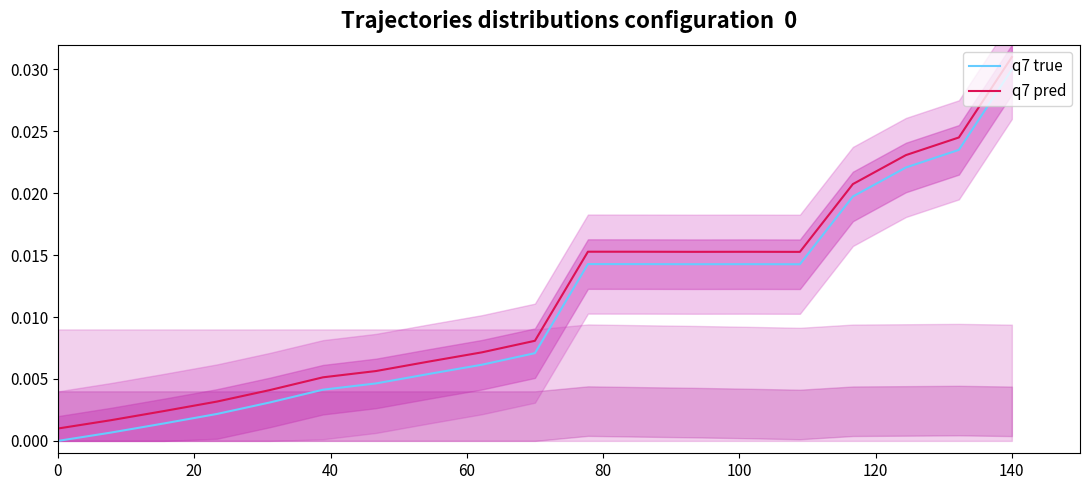

At which label does q7 true reach its peak?

140